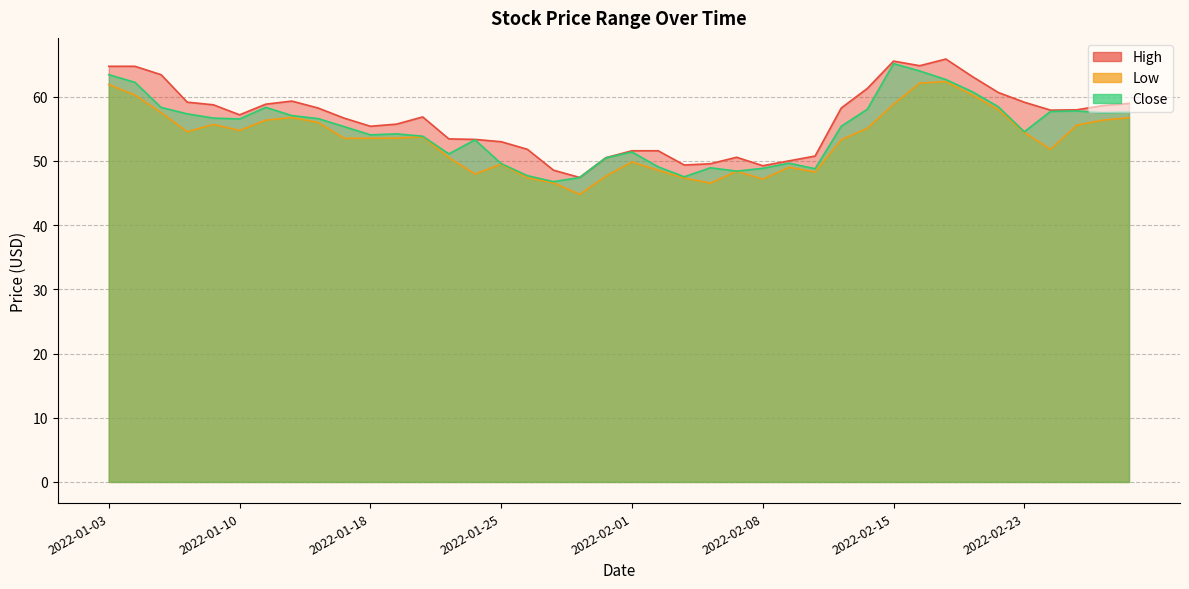

At which category does High reach its first local valley?

2022-01-10